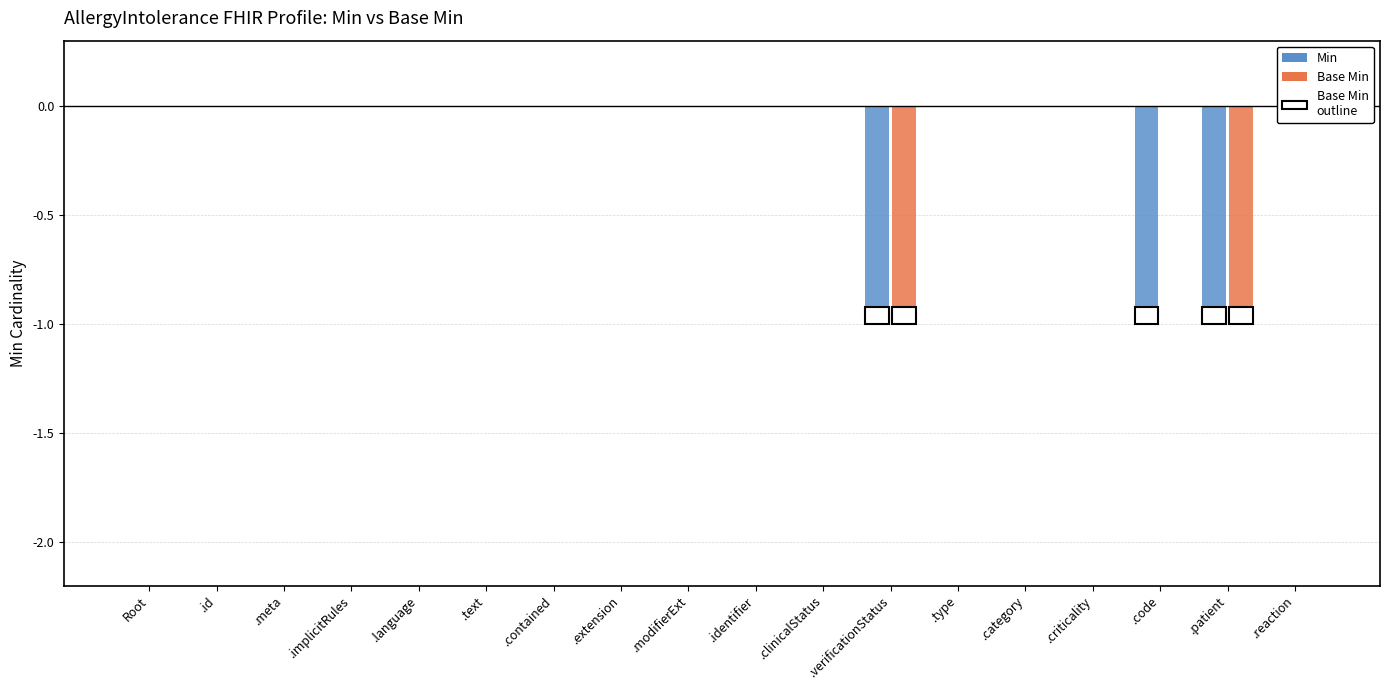

Reading left to right, transcribe all the data shown in this chart.

Min: Root=0	.id=0	.meta=0	.implicitRules=0	.language=0	.text=0	.contained=0	.extension=0	.modifierExt=0	.identifier=0	.clinicalStatus=0	.verificationStatus=-1	.type=0	.category=0	.criticality=0	.code=-1	.patient=-1	.reaction=0
Base Min: Root=0	.id=0	.meta=0	.implicitRules=0	.language=0	.text=0	.contained=0	.extension=0	.modifierExt=0	.identifier=0	.clinicalStatus=0	.verificationStatus=-1	.type=0	.category=0	.criticality=0	.code=0	.patient=-1	.reaction=0